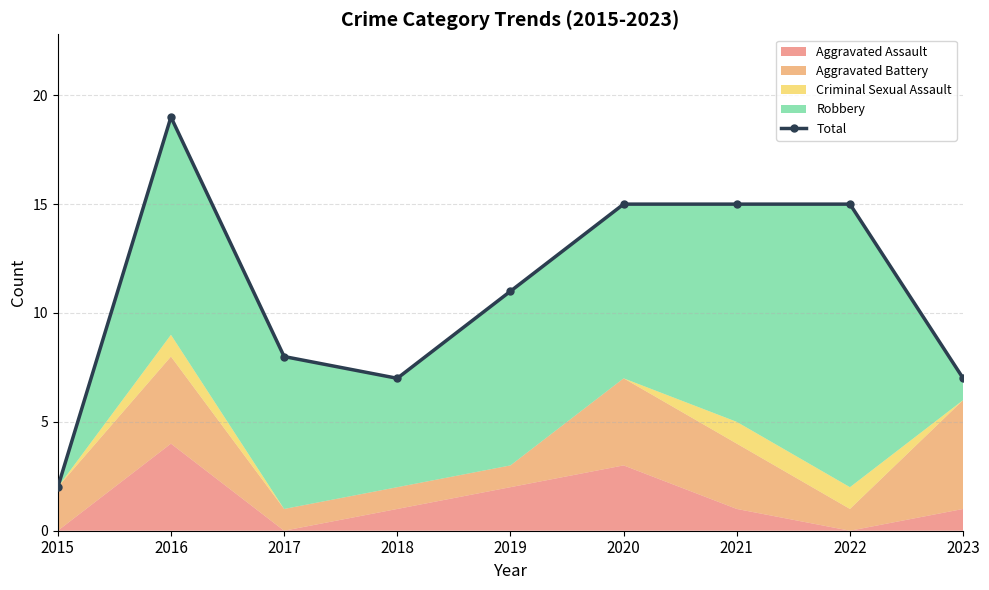

List the labels in order of value, largest first.

2016, 2020, 2021, 2022, 2019, 2017, 2018, 2023, 2015